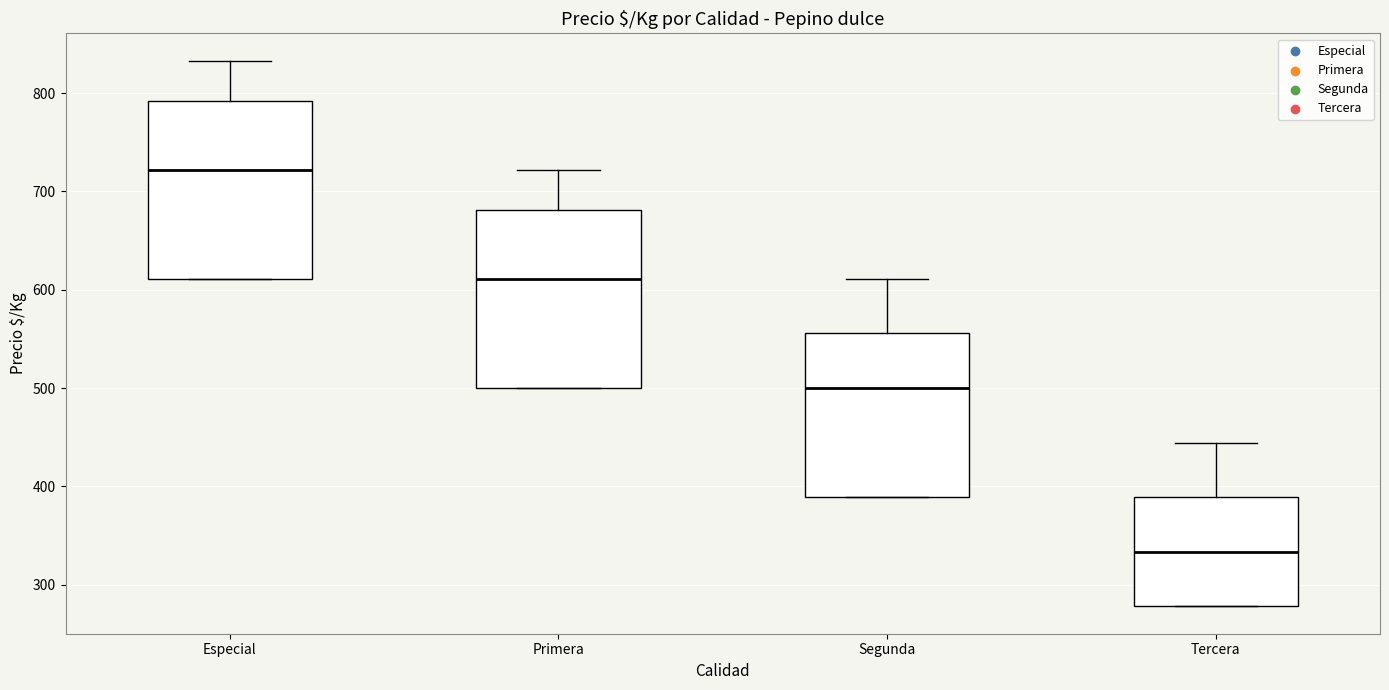

Reading left to right, transcribe this box plot: for each box, give where its median line is, the range the box spans, and where its two whiskers end, as read against the y-axis. The values are not printed on the chart, so give them approximately, as read against the axis.

Especial: median 720, box 610 to 790, whiskers 610 to 830
Primera: median 610, box 500 to 680, whiskers 500 to 720
Segunda: median 500, box 390 to 560, whiskers 390 to 610
Tercera: median 330, box 280 to 390, whiskers 280 to 440